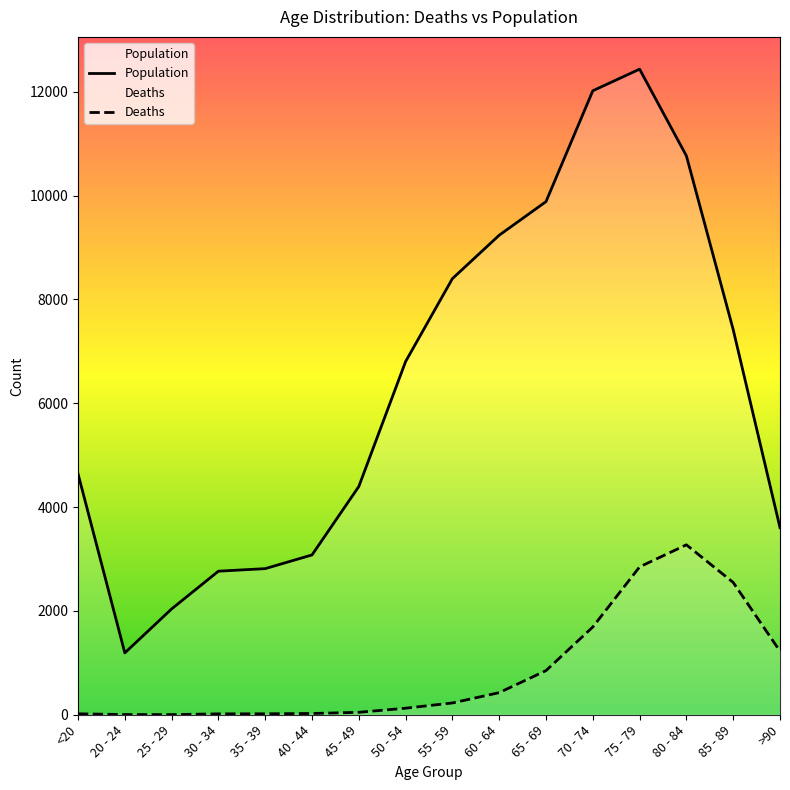

Rank the series by their average value, from lowest to highest.

Deaths, Population